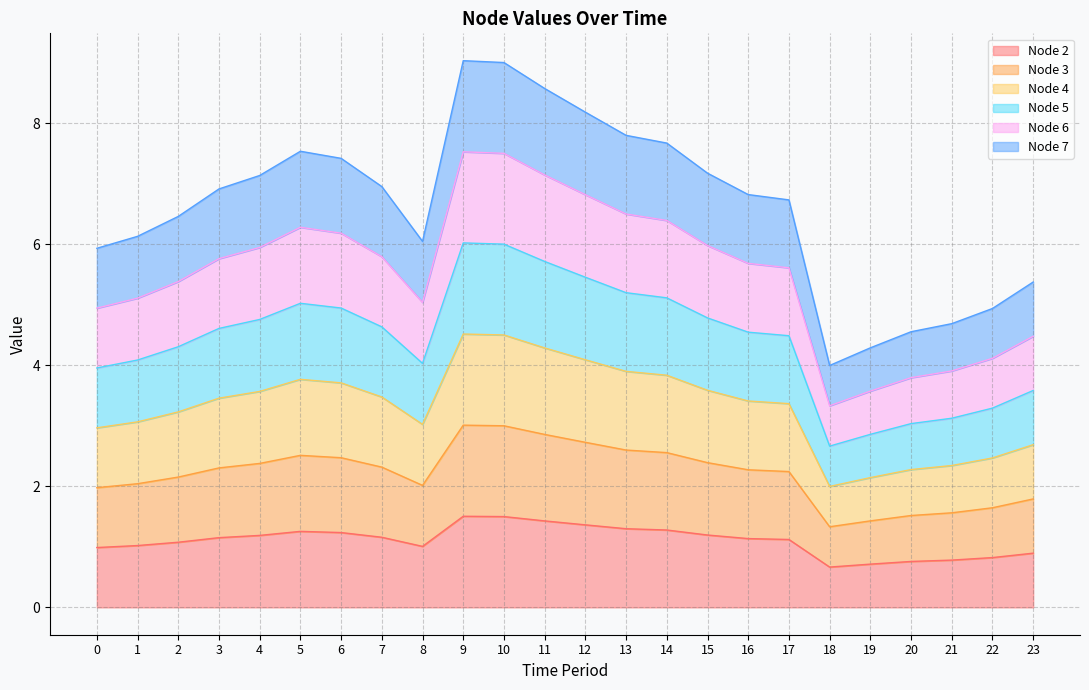

True or false: Node 7 and Node 2 intersect in this chart.

False